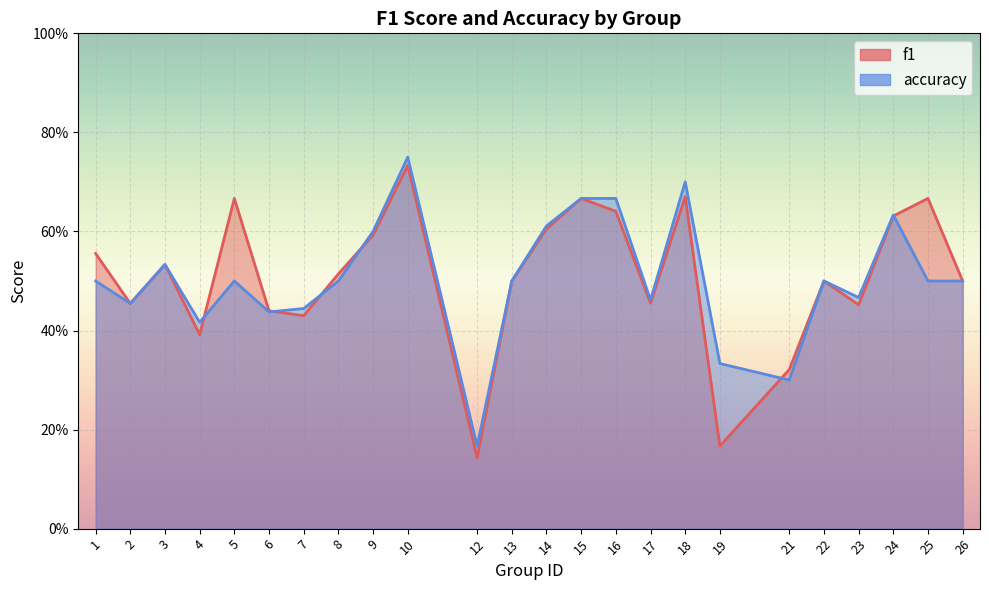

Reading right to left, extract all data points from this chart.

f1: 26=0.5	25=0.7	24=0.6	23=0.5	22=0.5	21=0.3	19=0.2	18=0.7	17=0.5	16=0.6	15=0.7	14=0.6	13=0.5	12=0.1	10=0.7	9=0.6	8=0.5	7=0.4	6=0.4	5=0.7	4=0.4	3=0.5	2=0.5	1=0.6
accuracy: 26=0.5	25=0.5	24=0.6	23=0.5	22=0.5	21=0.3	19=0.3	18=0.7	17=0.5	16=0.7	15=0.7	14=0.6	13=0.5	12=0.2	10=0.8	9=0.6	8=0.5	7=0.4	6=0.4	5=0.5	4=0.4	3=0.5	2=0.5	1=0.5